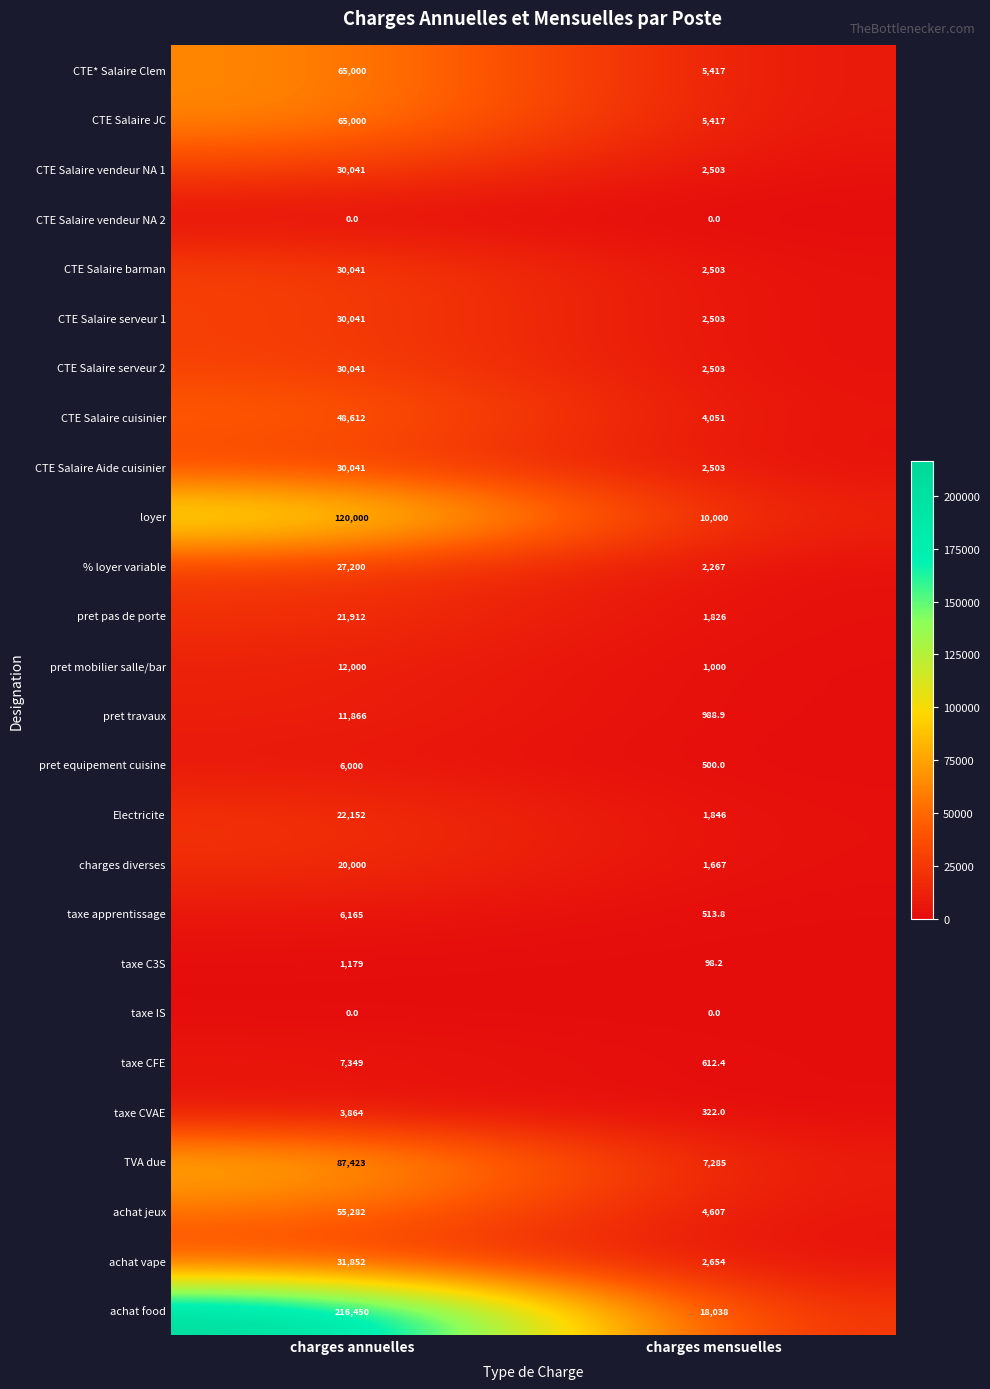

Is it true that % loyer variable equals 2267.0 at charges mensuelles?

True